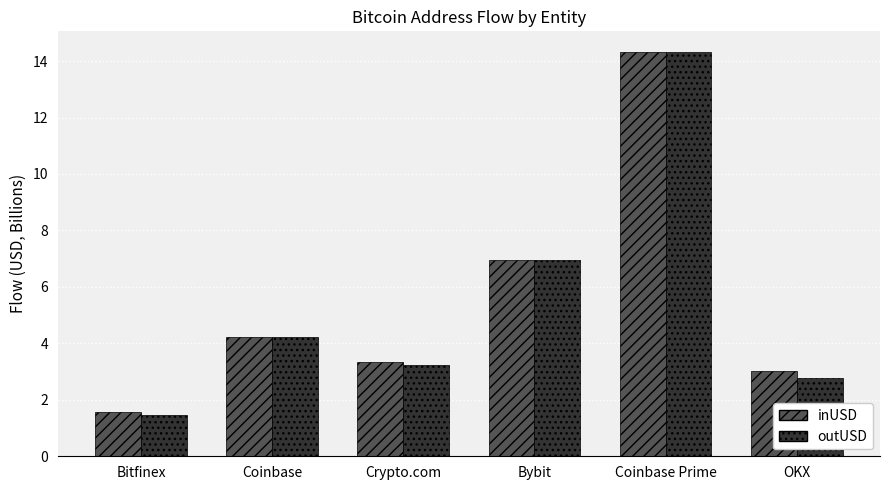

Reading left to right, what are all the values shown in this chart?

inUSD: Bitfinex=1.6	Coinbase=4.2	Crypto.com=3.3	Bybit=6.9	Coinbase Prime=14.3	OKX=3.0
outUSD: Bitfinex=1.5	Coinbase=4.2	Crypto.com=3.2	Bybit=7.0	Coinbase Prime=14.3	OKX=2.8